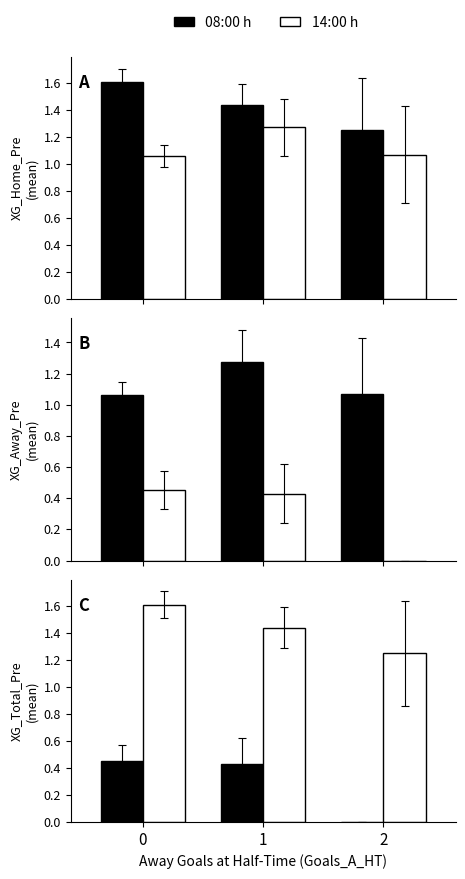

What is the value of the 14:00 h bar at the 2nd from the left?

1.4